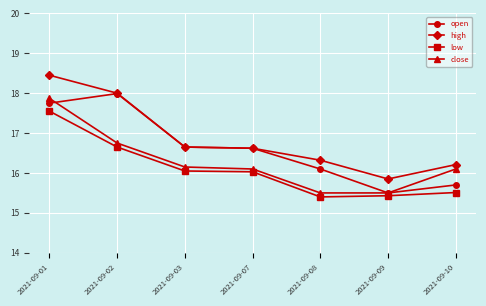

True or false: high and low intersect in this chart.

False